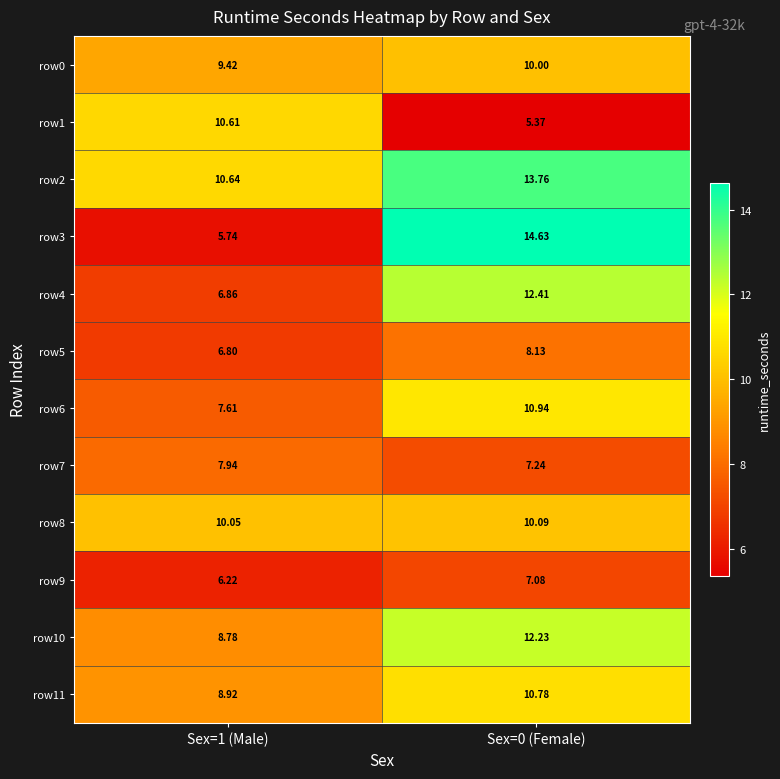

Is the value of row10 at Sex=0 (Female) greater than the value of row1 at Sex=1 (Male)?

Yes